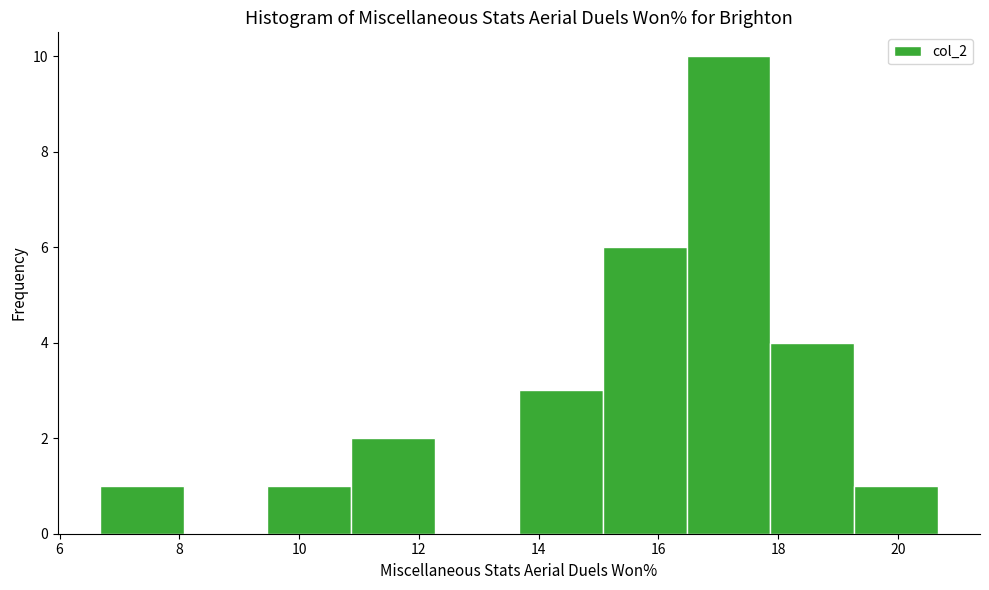

Reading left to right, list every bar in this chart as the range it spans on the x-axis followed by its height. Neither the bar edges nor the heights are printed on the chart, so give them approximately, as read against the axes.

6.6 to 8.0: 1
8.0 to 9.4: 0
9.4 to 10.8: 1
10.8 to 12.2: 2
12.2 to 13.6: 0
13.6 to 15.0: 3
15.0 to 16.4: 6
16.4 to 17.8: 10
17.8 to 19.2: 4
19.2 to 20.6: 1